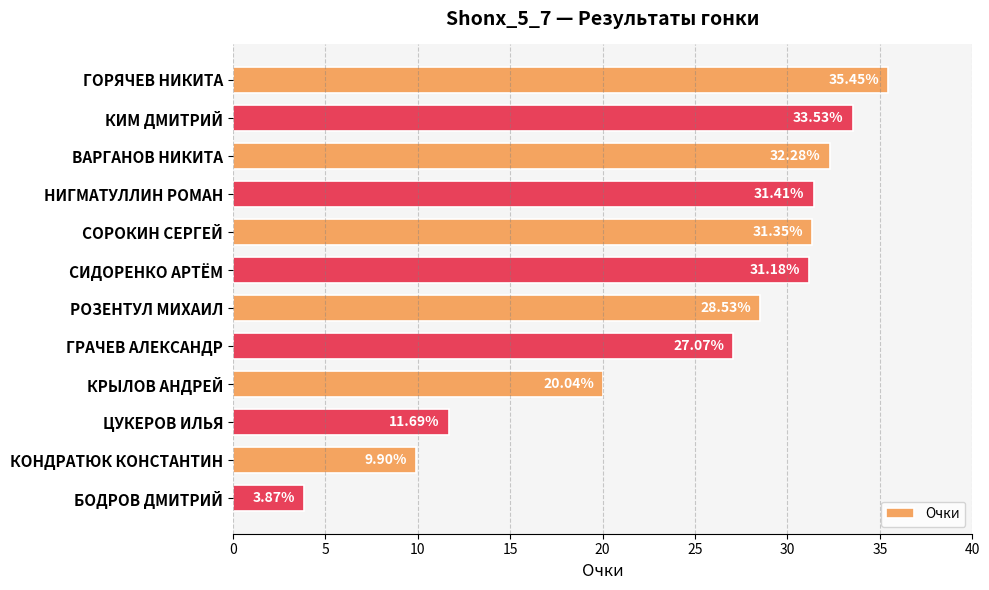

What is the label of the 11th bar from the top?

КОНДРАТЮК КОНСТАНТИН